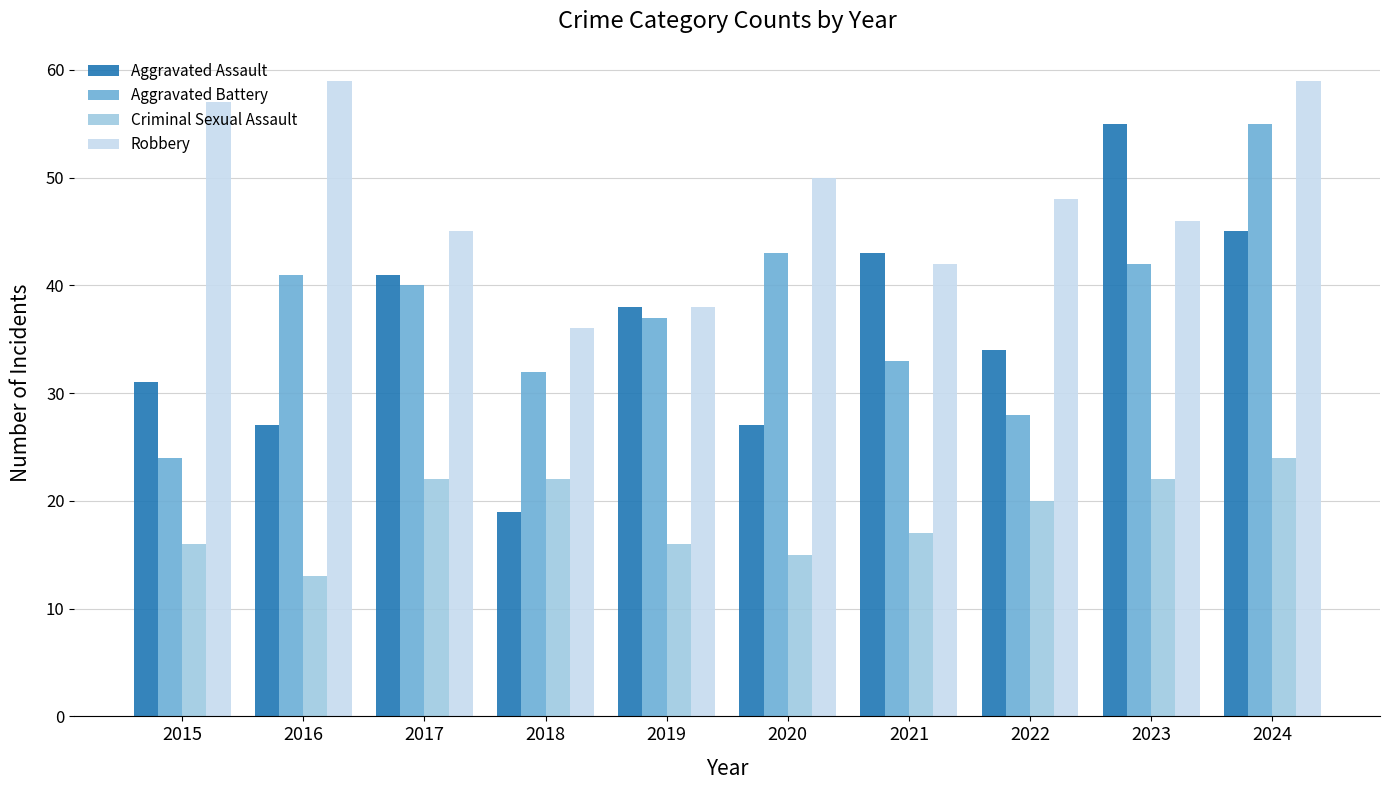

What is the sum of all Aggravated Assault values?

360